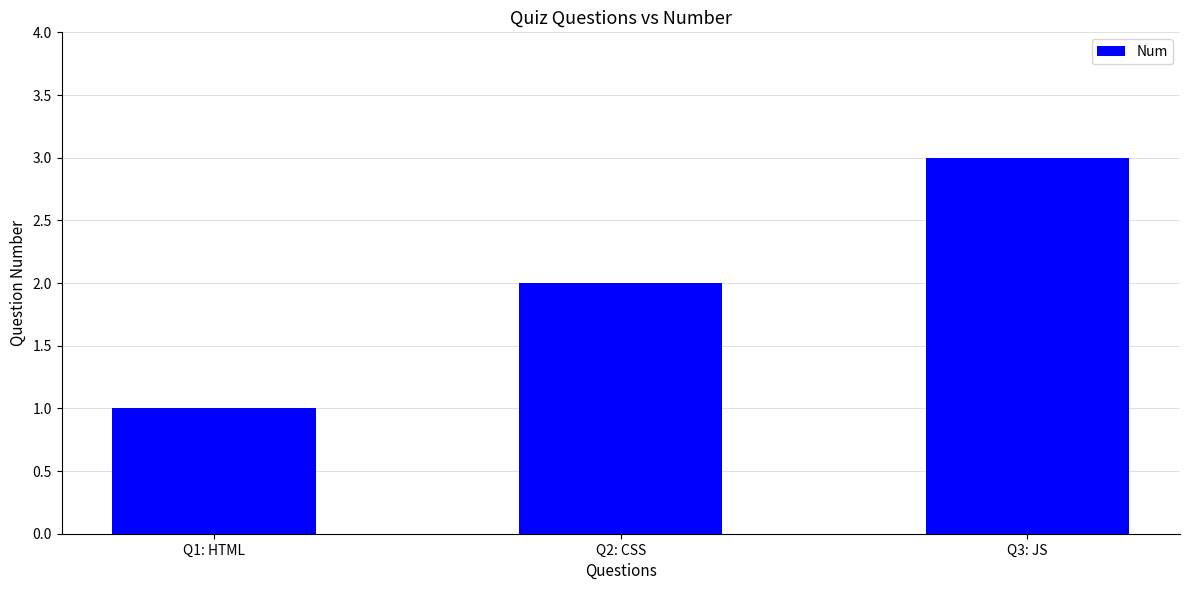

What is the difference between the values at Q1: HTML and Q3: JS?

2